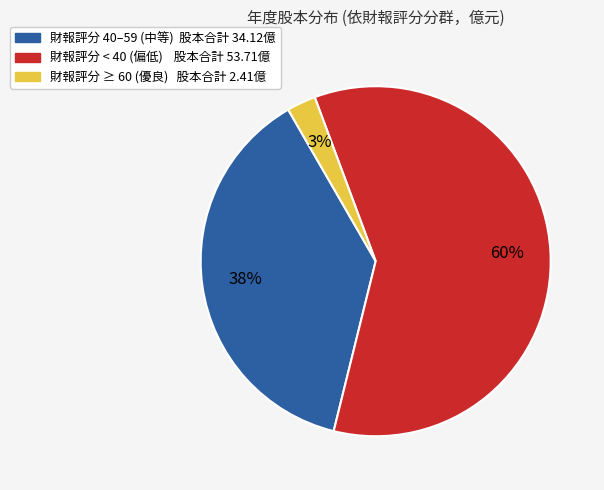

How many segments does this pie chart have?

3